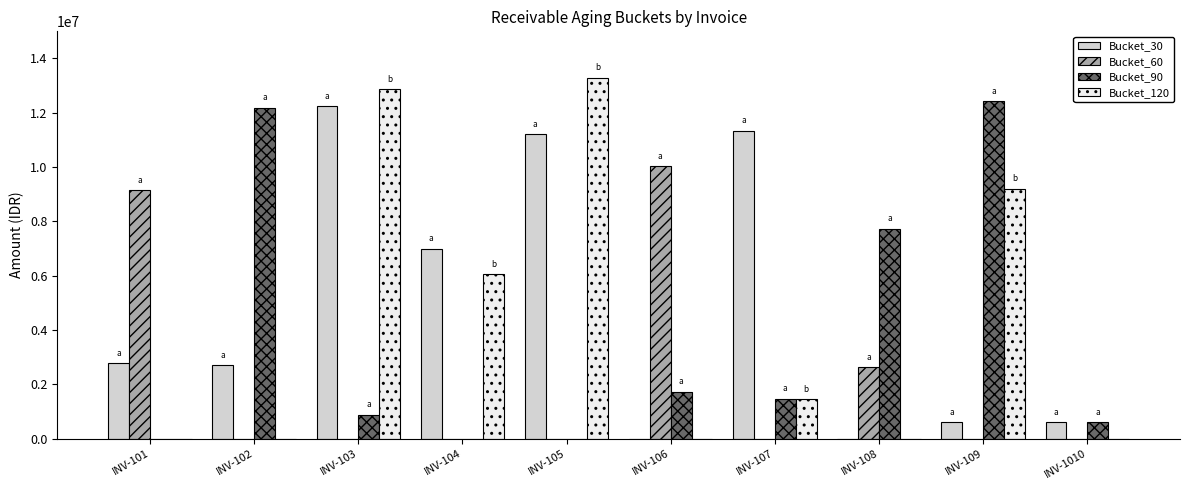

At which label does Bucket_60 reach its peak?

INV-106